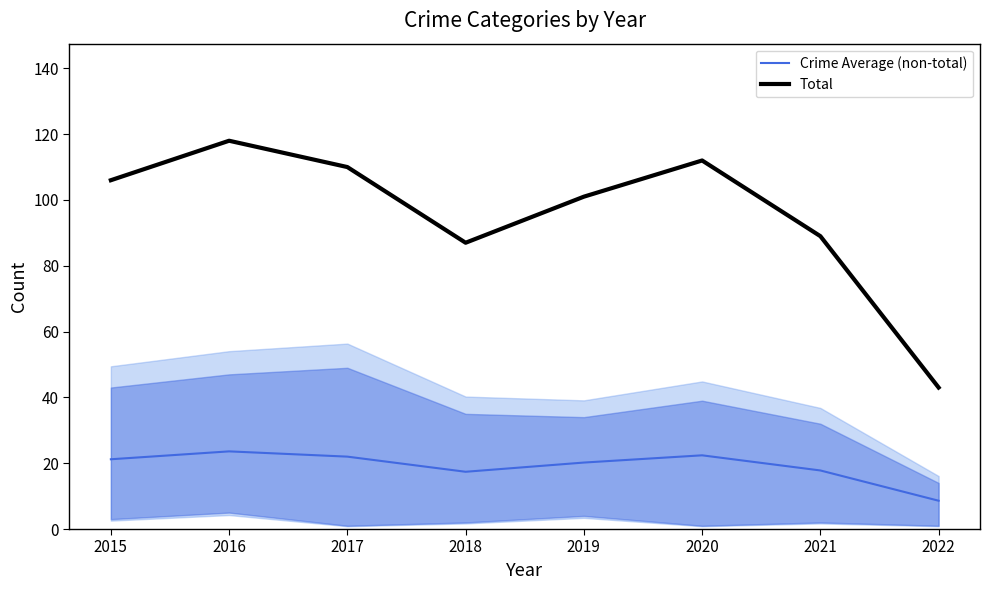

Which category has the highest value in the Crime Average (non-total) series?

2016